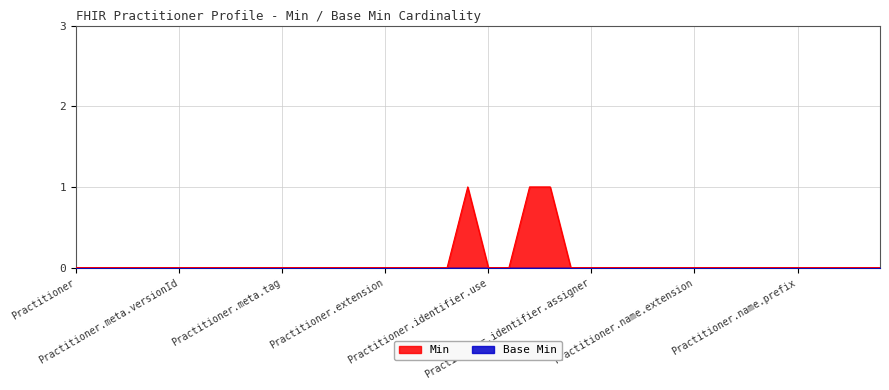

Reading left to right, extract all data points from this chart.

Practitioner=0	Practitioner.id=0	Practitioner.meta=0	Practitioner.meta.id=0	Practitioner.meta.extension=0	Practitioner.meta.versionId=0	Practitioner.meta.lastUpdated=0	Practitioner.meta.source=0	Practitioner.meta.profile=0	Practitioner.meta.security=0	Practitioner.meta.tag=0	Practitioner.implicitRules=0	Practitioner.language=0	Practitioner.text=0	Practitioner.contained=0	Practitioner.extension=0	Practitioner.modifierExtension=0	Practitioner.identifier=0	Practitioner.identifier.id=0	Practitioner.identifier.extension=1	Practitioner.identifier.use=0	Practitioner.identifier.type=0	Practitioner.identifier.system=1	Practitioner.identifier.value=1	Practitioner.identifier.period=0	Practitioner.identifier.assigner=0	Practitioner.identifier NPI=0	Practitioner.active=0	Practitioner.name=0	Practitioner.name.id=0	Practitioner.name.extension=0	Practitioner.name.use=0	Practitioner.name.text=0	Practitioner.name.family=0	Practitioner.name.given=0	Practitioner.name.prefix=0	Practitioner.name.suffix=0	Practitioner.name.period=0	Practitioner.telecom=0	Practitioner.address=0